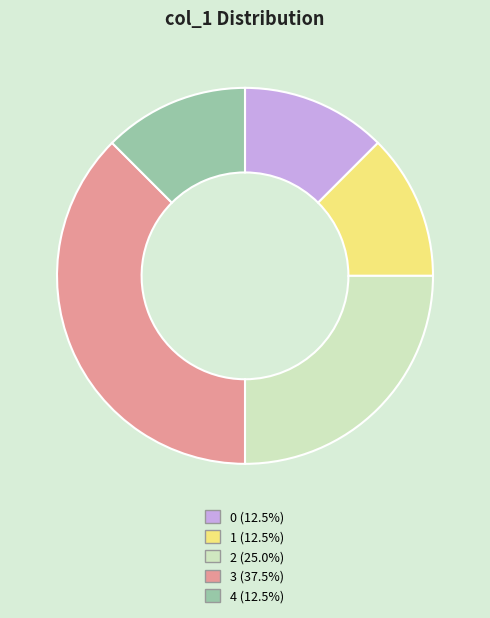

Is 2 the majority of the pie?

No